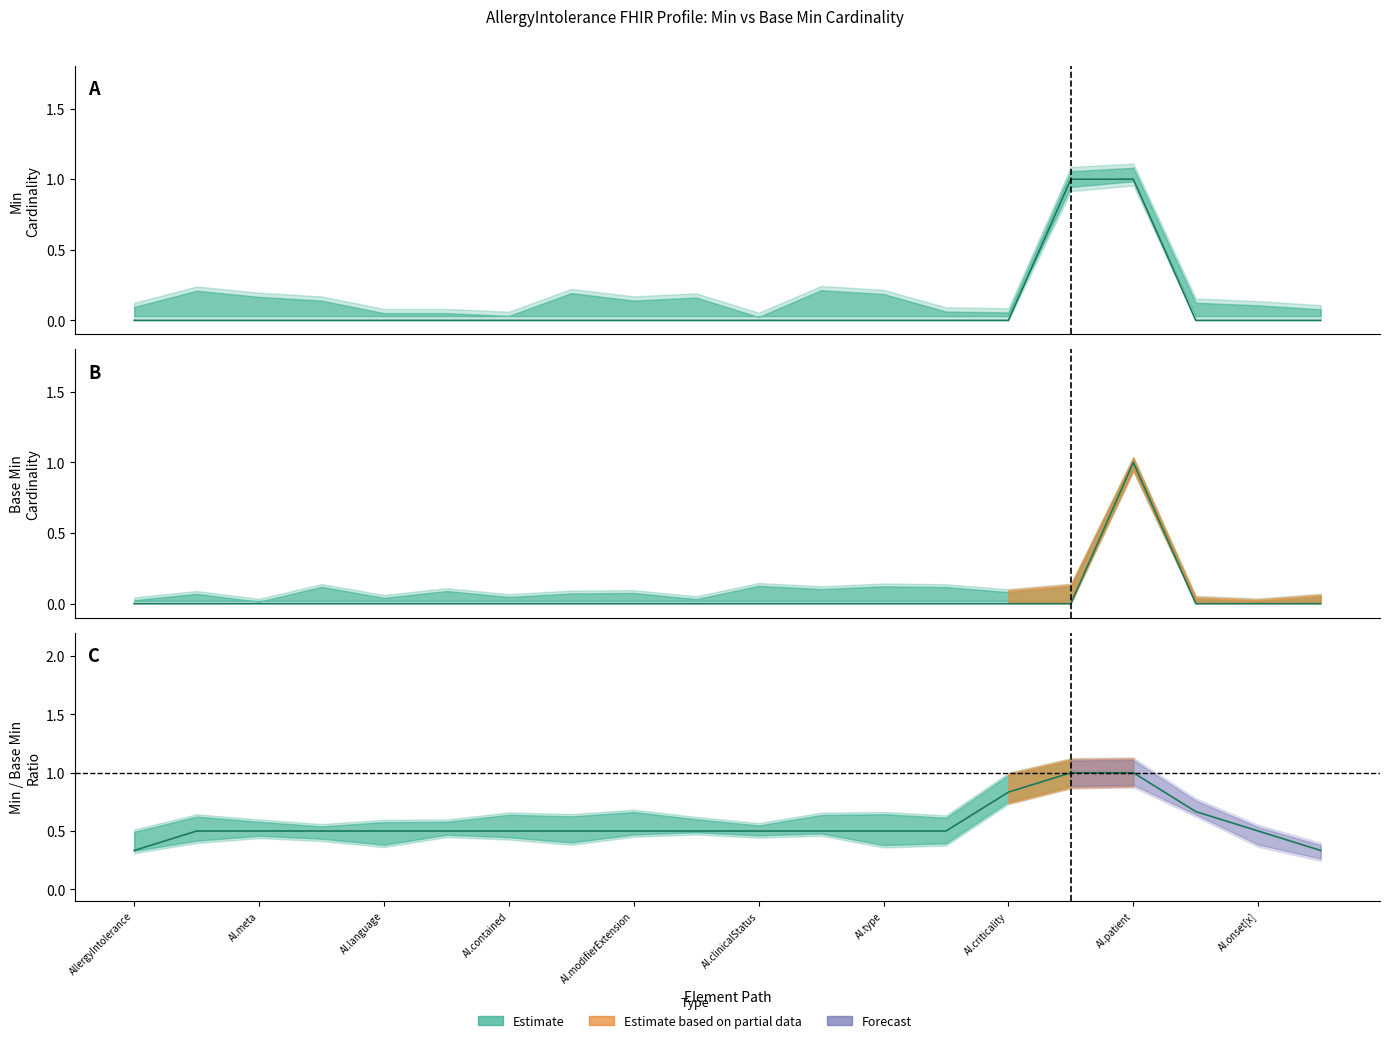

At which label is Base Min closest to 0?

AllergyIntolerance